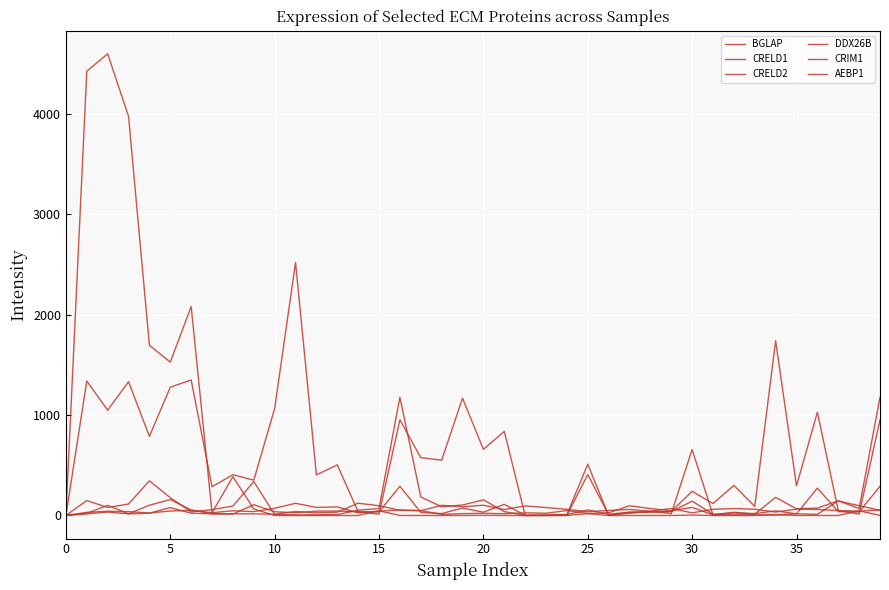

At which category does CRELD1 reach its first local valley?

5